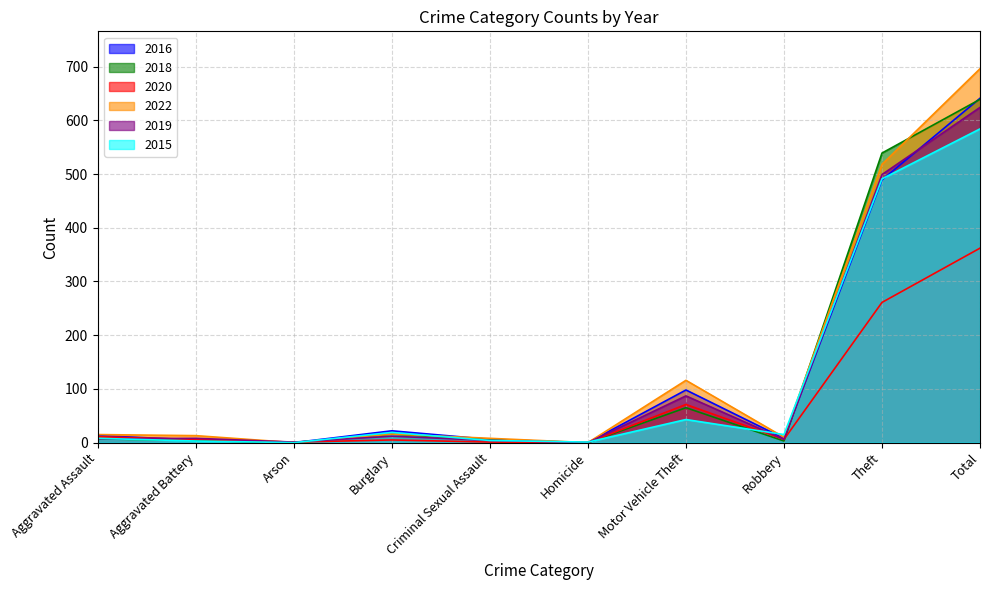

Rank the categories by 2022 value from lowest to highest.

Arson, Homicide, Criminal Sexual Assault, Robbery, Aggravated Battery, Aggravated Assault, Burglary, Motor Vehicle Theft, Theft, Total